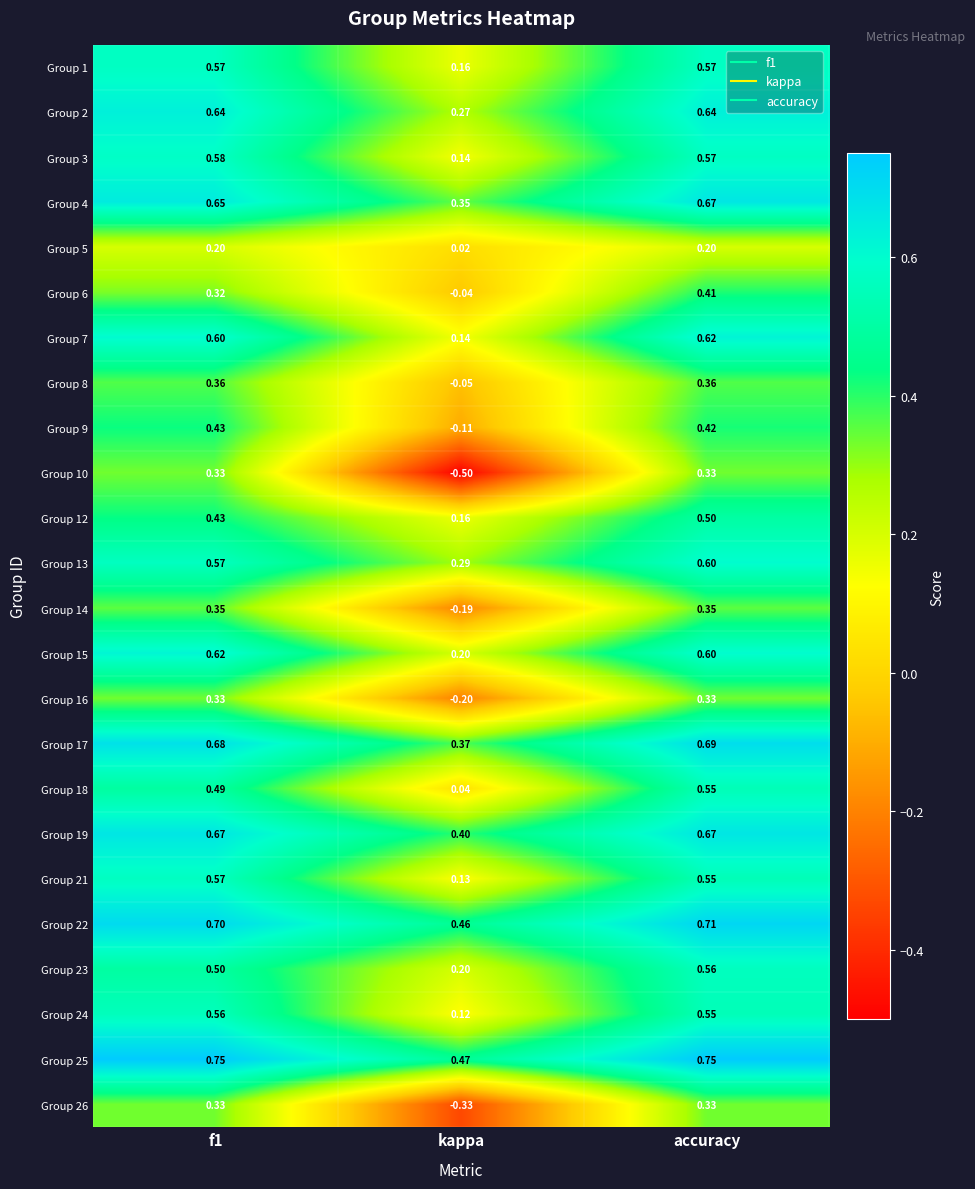

Is the value of Group 13 at f1 greater than the value of Group 2 at accuracy?

No